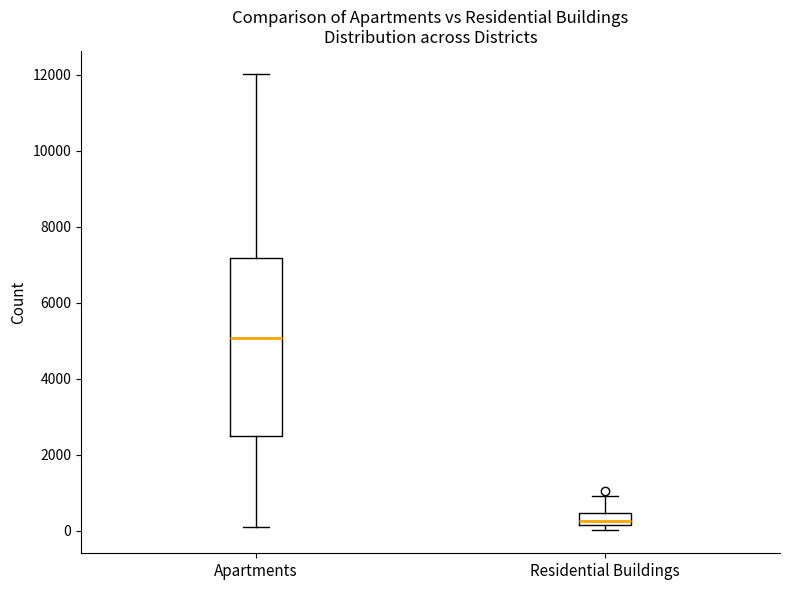

Comparing the boxes themselves (not the whiskers), which one is the tallest?

Apartments